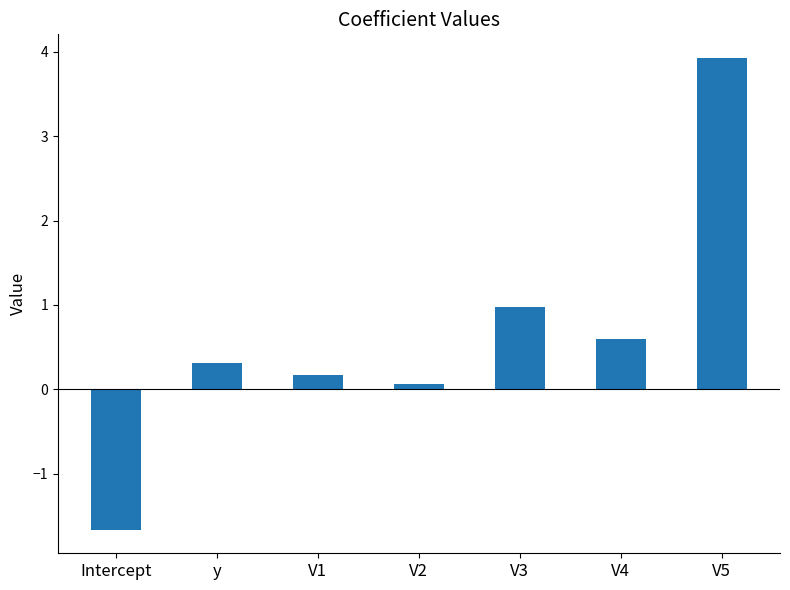

Reading right to left, what are all the values shown in this chart?

3.9	0.6	1.0	0.1	0.2	0.3	-1.7